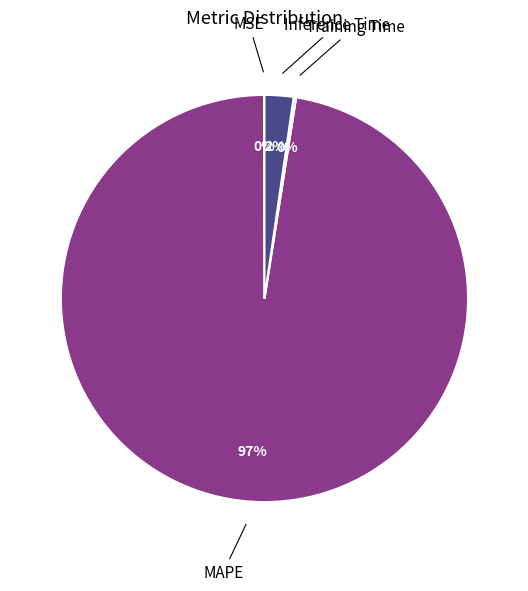

Does any single category account for the majority?

Yes